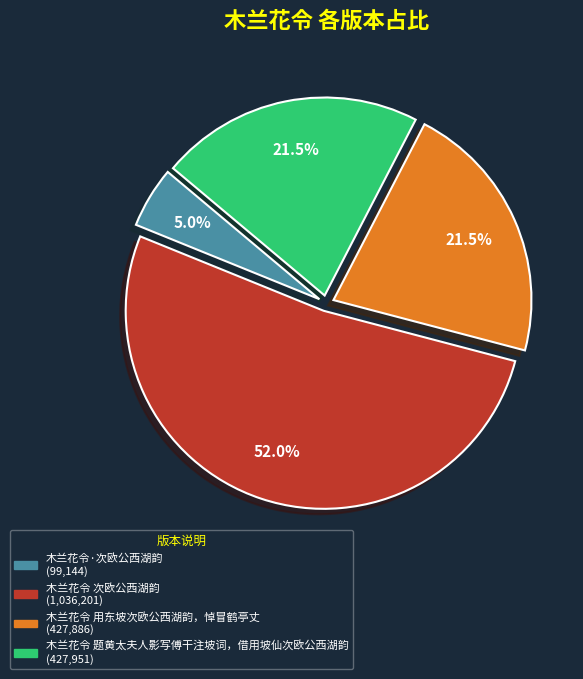

Which has a higher value, 木兰花令 用东坡次欧公西湖韵，悼冒鹤亭丈 or 木兰花令·次欧公西湖韵?

木兰花令 用东坡次欧公西湖韵，悼冒鹤亭丈